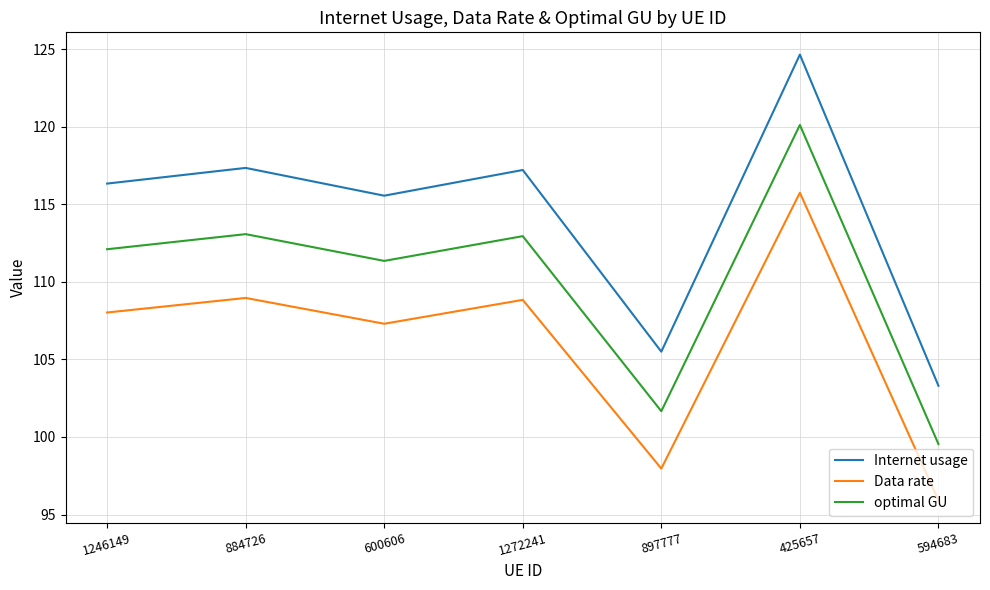

What position from the left is 884726?

2